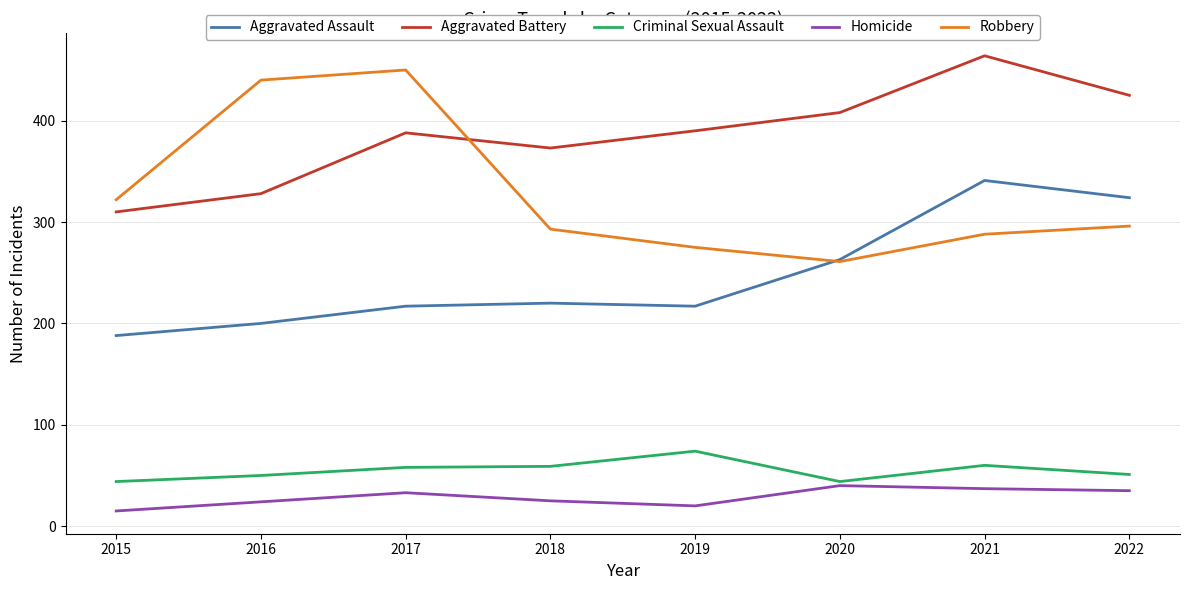

The value of Robbery at 2015 is 322. True or false?

True